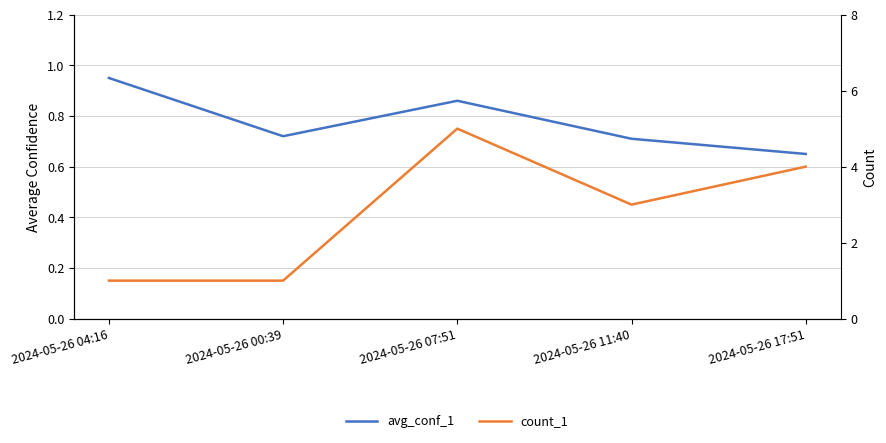

What value does the count_1 series have at 2024-05-26 17:51?

4.0